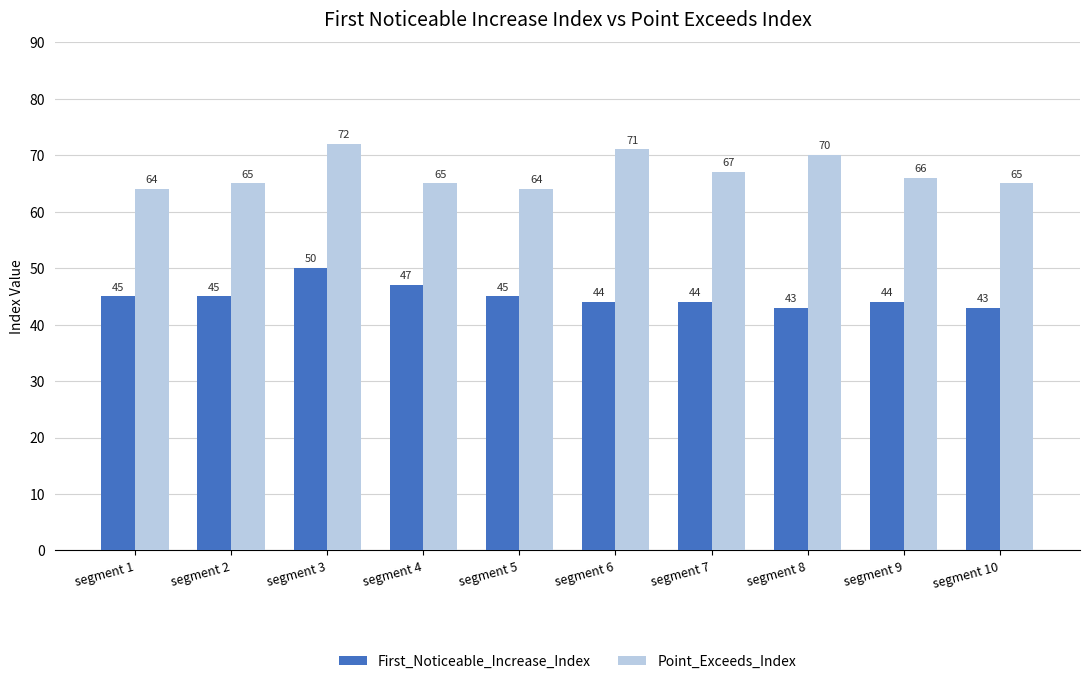

Does the chart contain stacked bars?

No